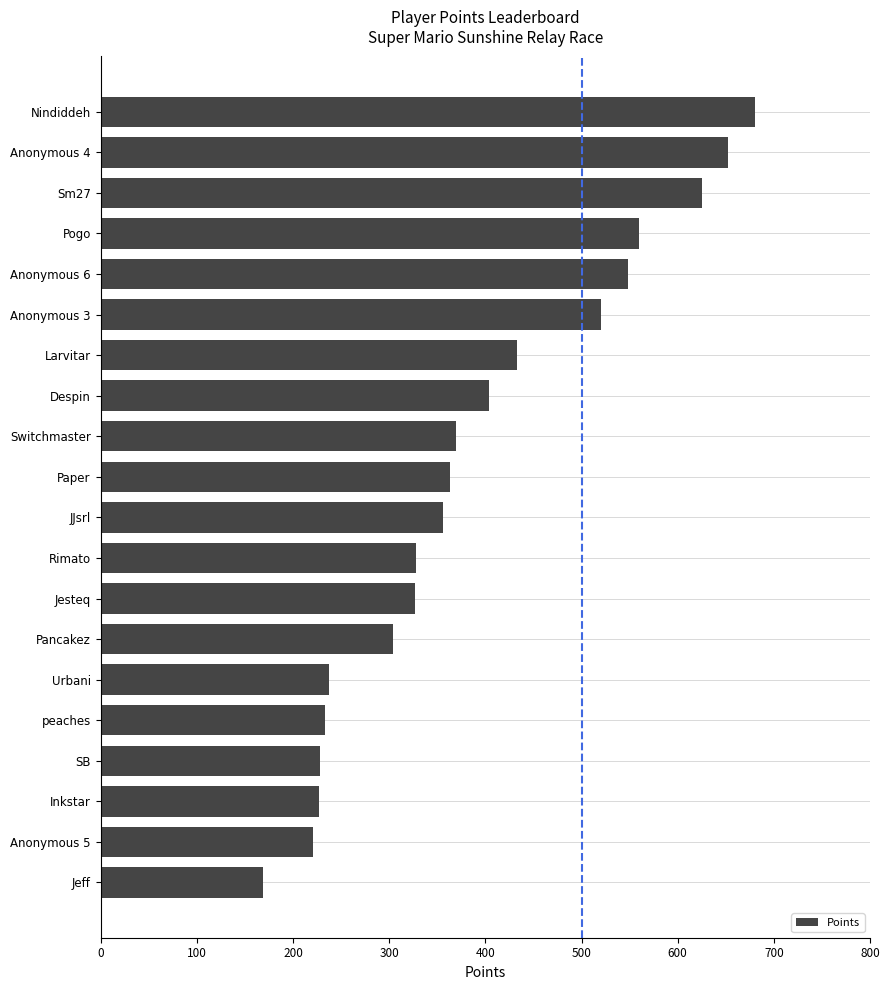

What is the value of the 14th bar from the top?

304